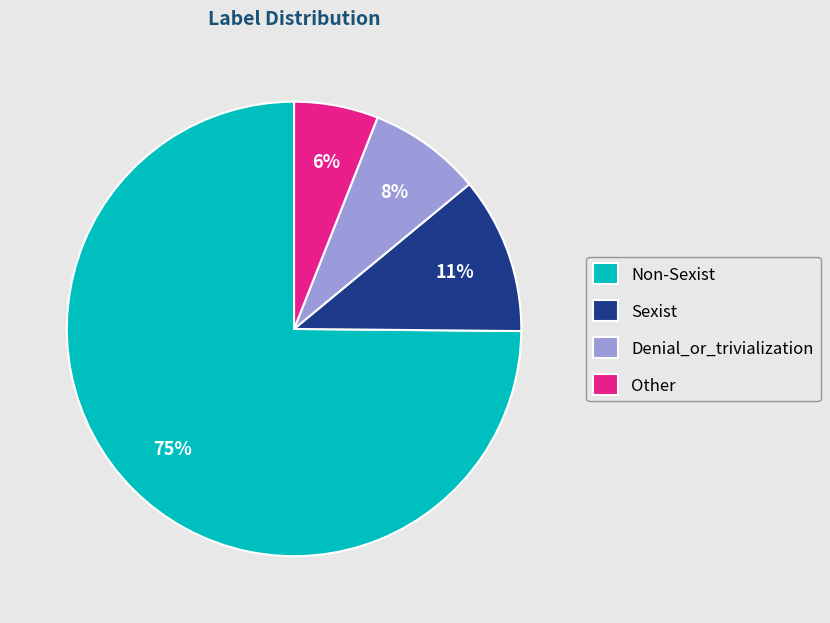

The Sexist slice represents 11% of the pie. True or false?

True